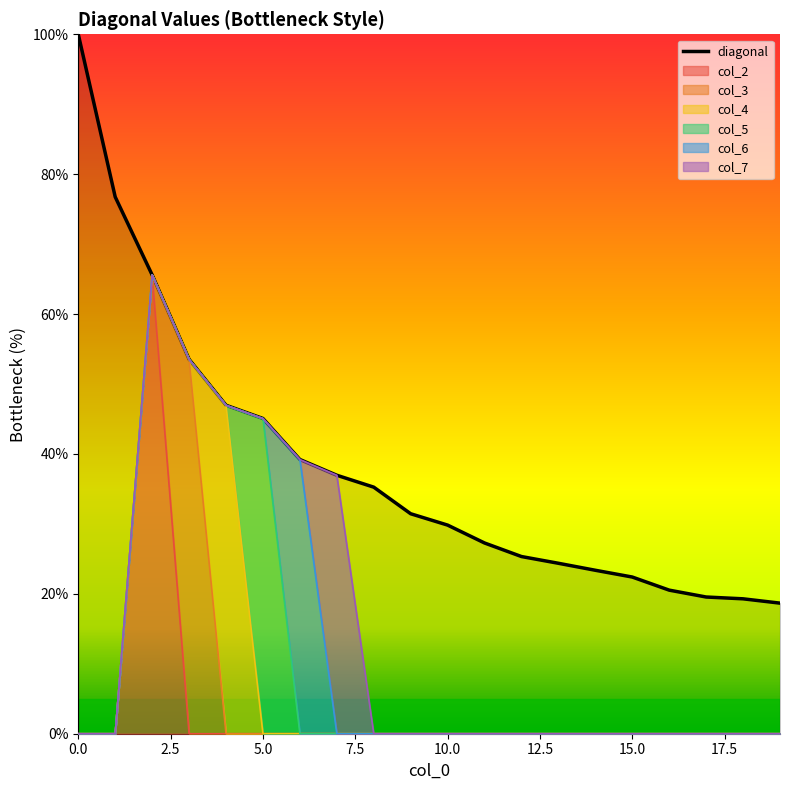

What is the value of the 20th point from the left?

18.7